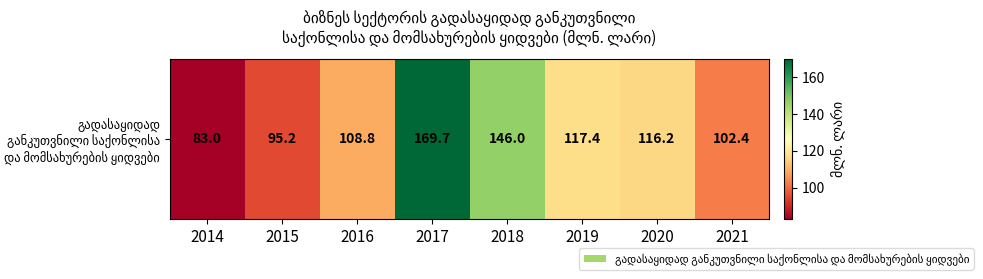

What is the sum of the values at 2018 and 2021?

248.4